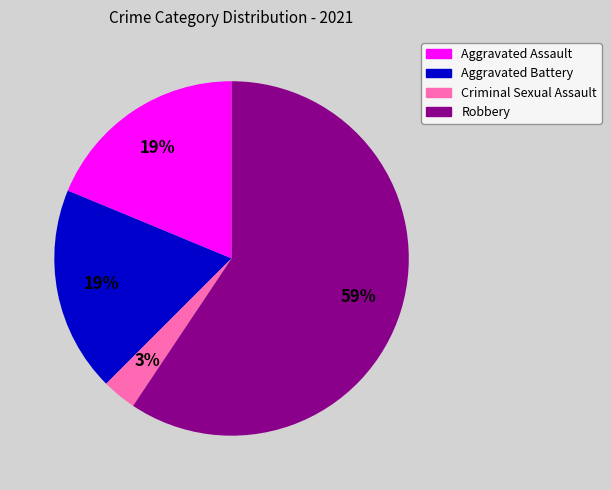

How many segments does this pie chart have?

4